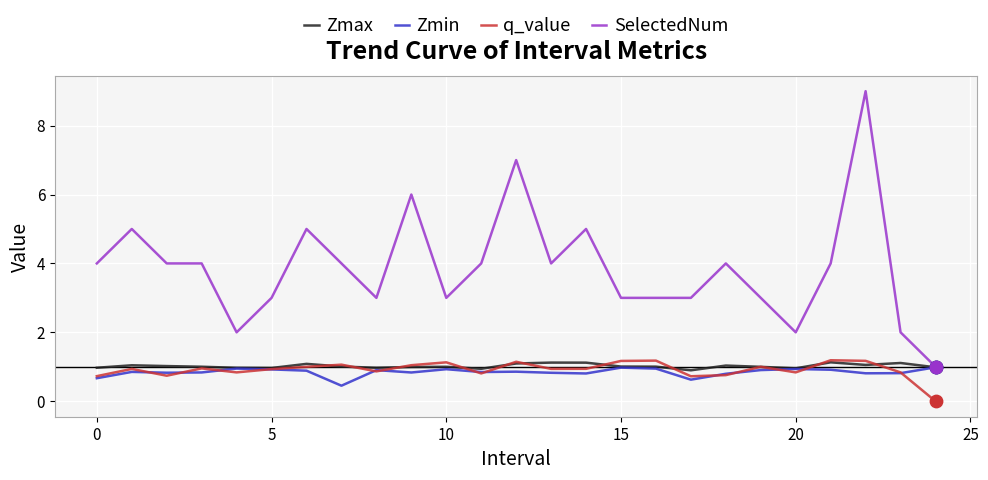

Which series has the largest range (max minus min)?

SelectedNum